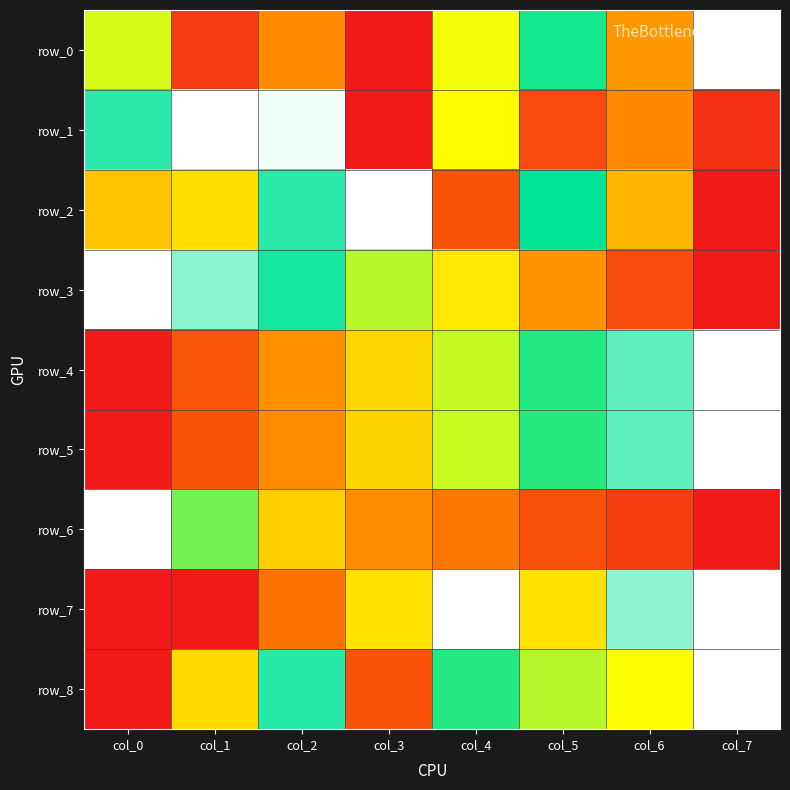

At which label is row_7 closest to 0?

col_0